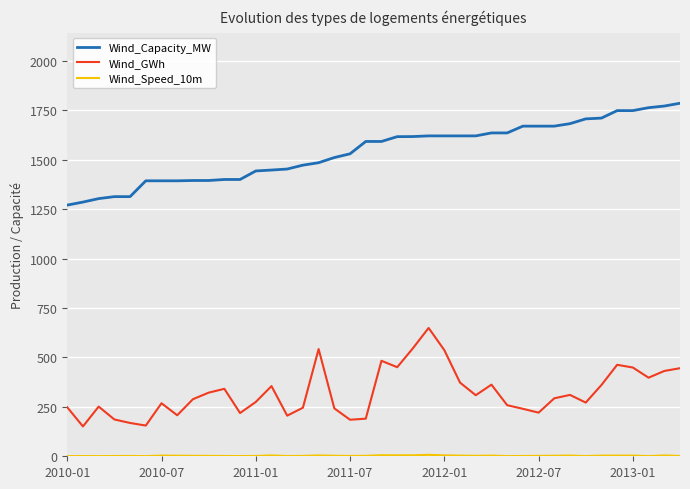

What is the lowest value of the Wind_Capacity_MW series?

1270.8